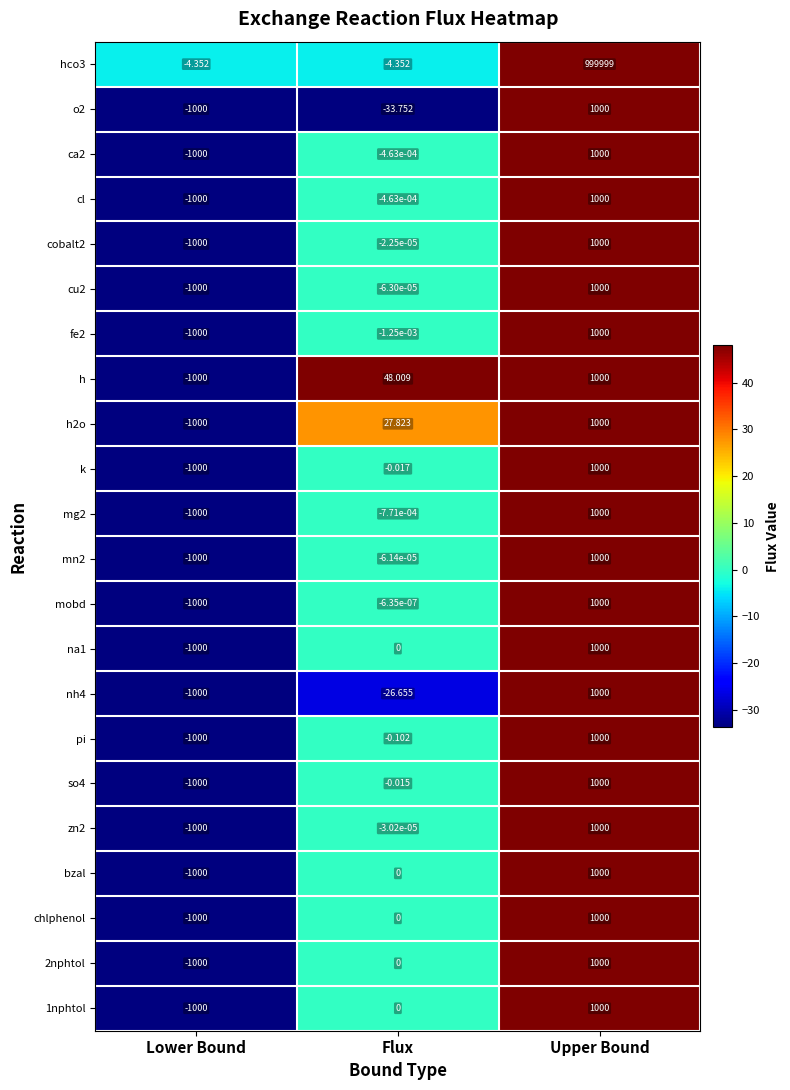

At which category is the sum across all series the highest?

Upper Bound